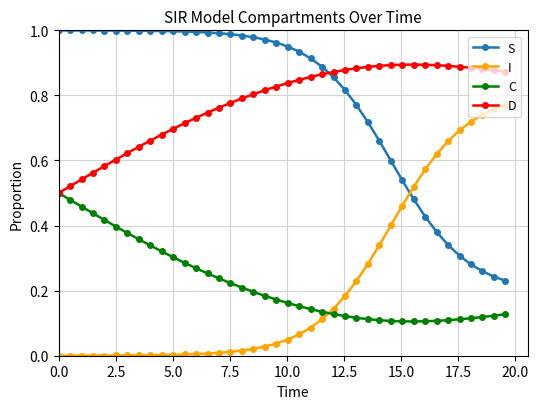

List the series in order of their peak value, highest first.

S, D, I, C